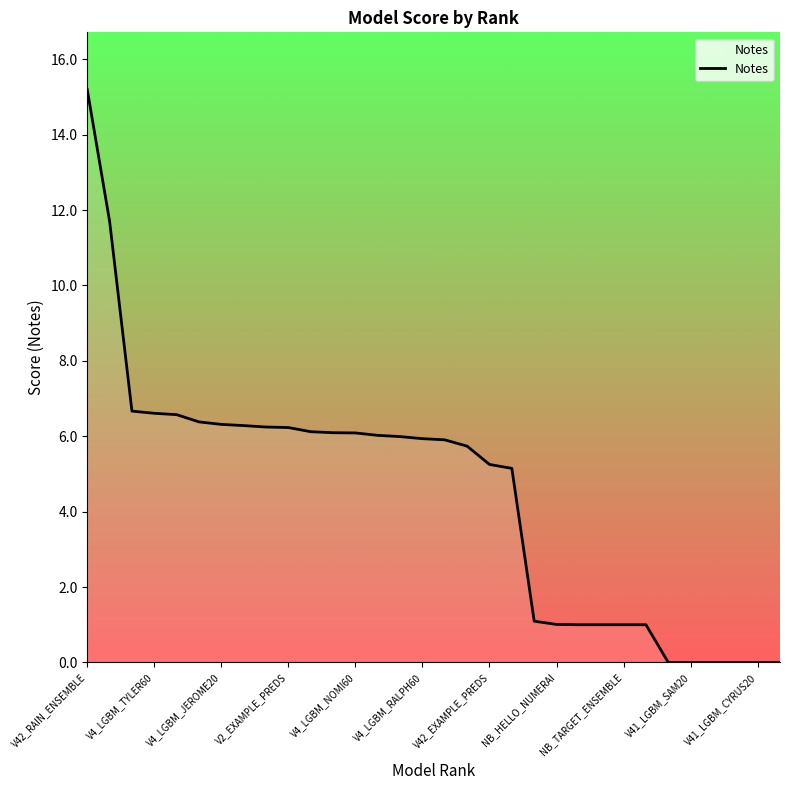

What is the difference between the second highest and minimum values?

11.7